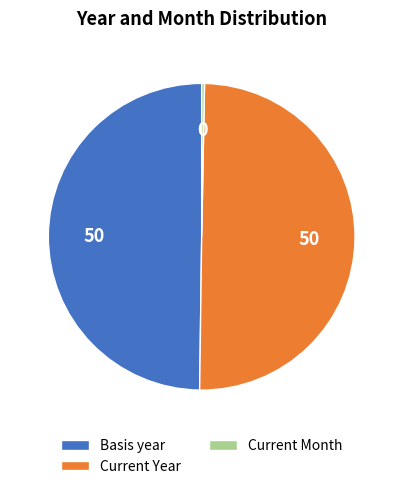

How many slices are in this pie chart?

3